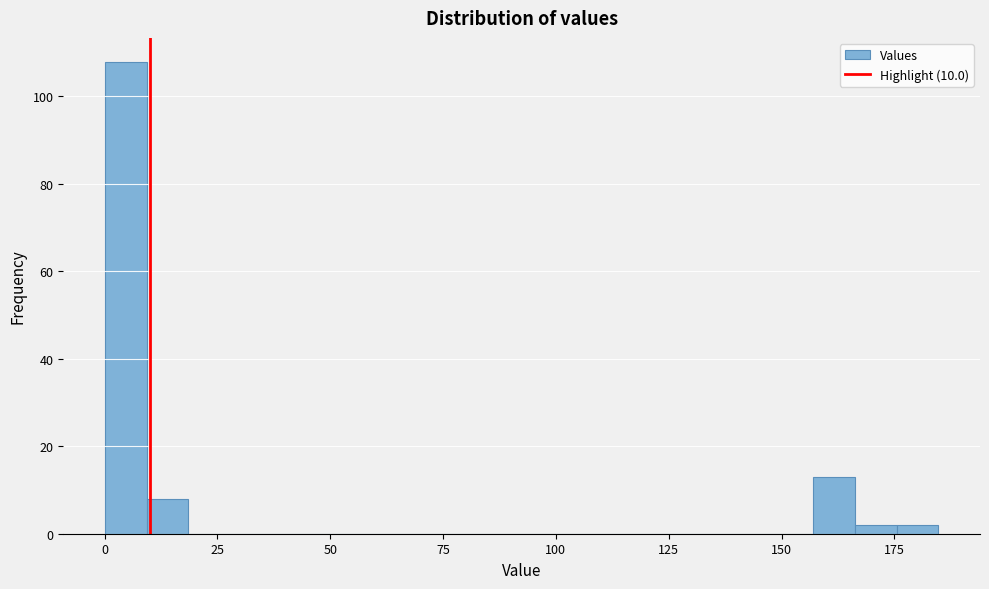

Read against the x-axis, roughly where is the centre of the tallest bar?

5